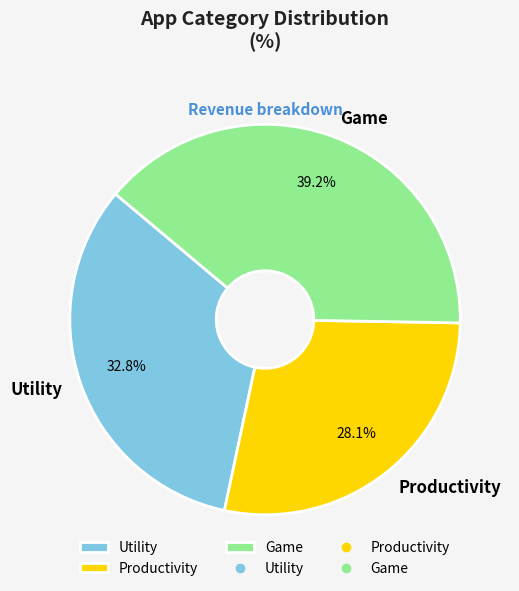

Which category has the smallest portion of the pie?

Productivity